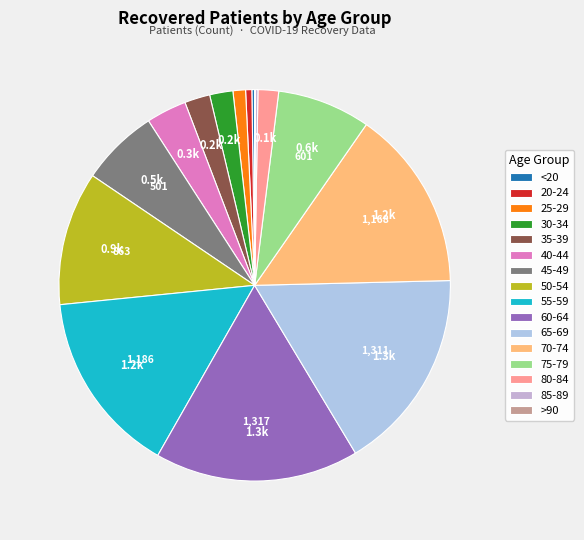

Which slice is the smallest?

>90